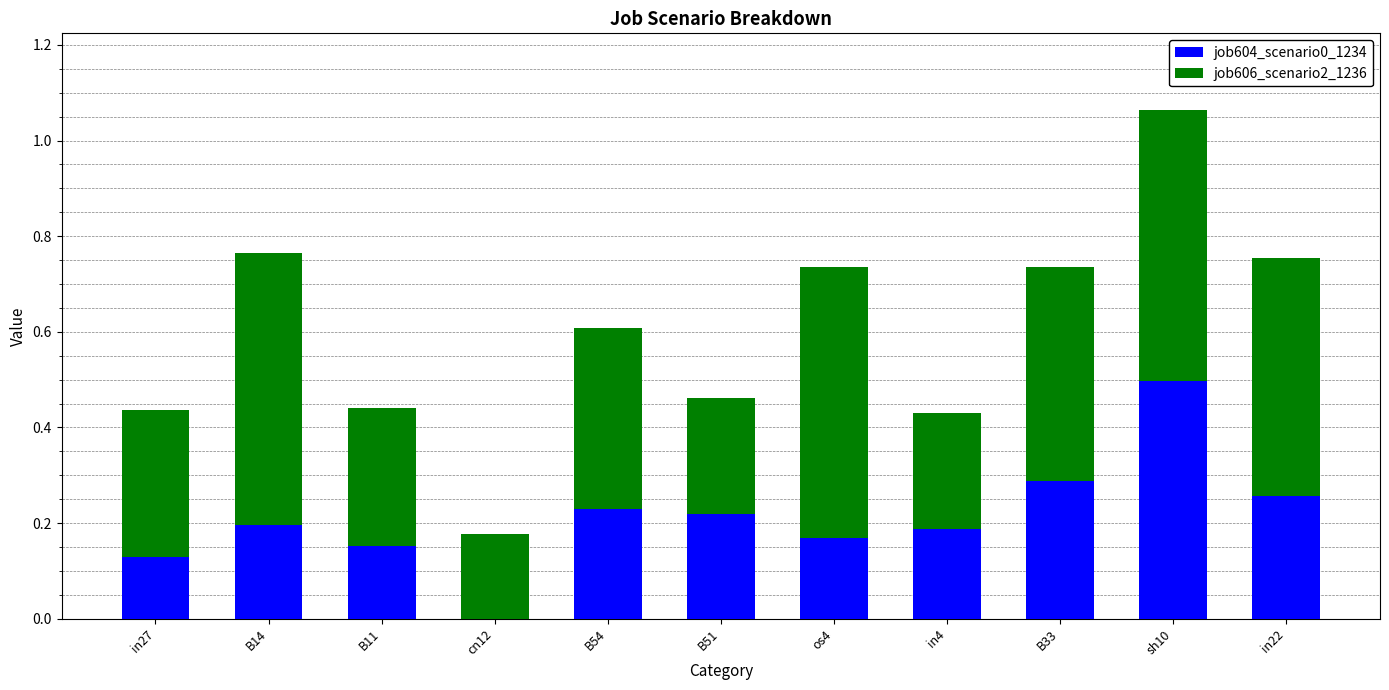

At which label does job604_scenario0_1234 reach its peak?

sh10